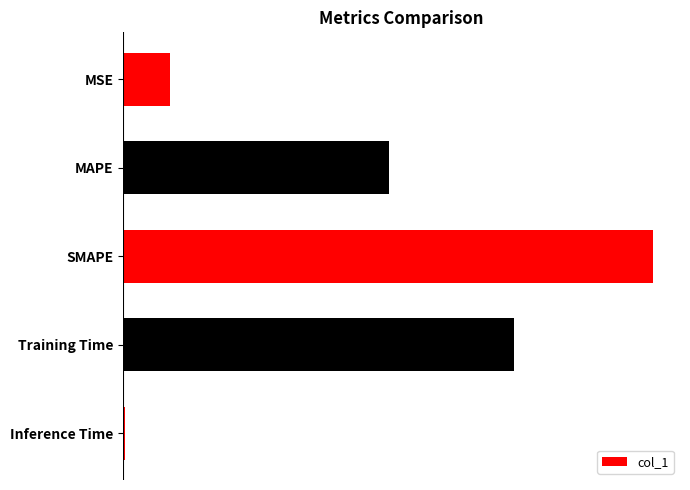

Which category has the highest value across all series?

SMAPE